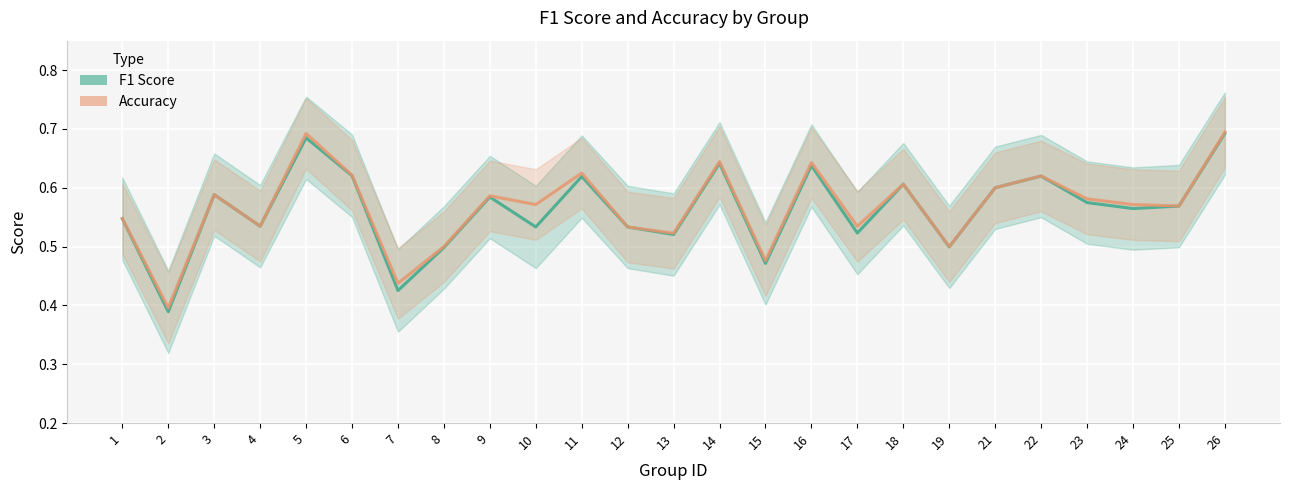

Where is accuracy nearest to the value 0?

2